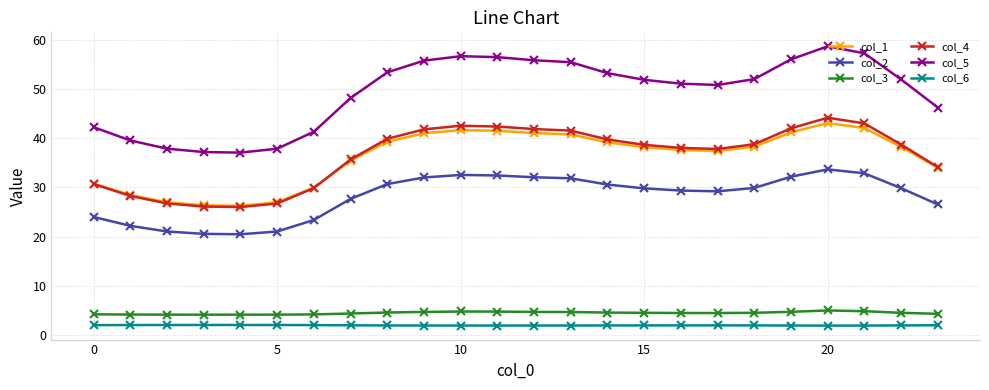

What is the value of the col_5 point at the 17th from the left?

51.1